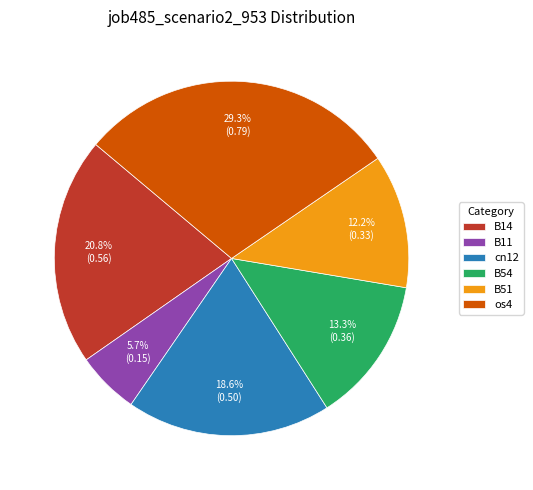

What is the largest slice in the pie chart?

os4